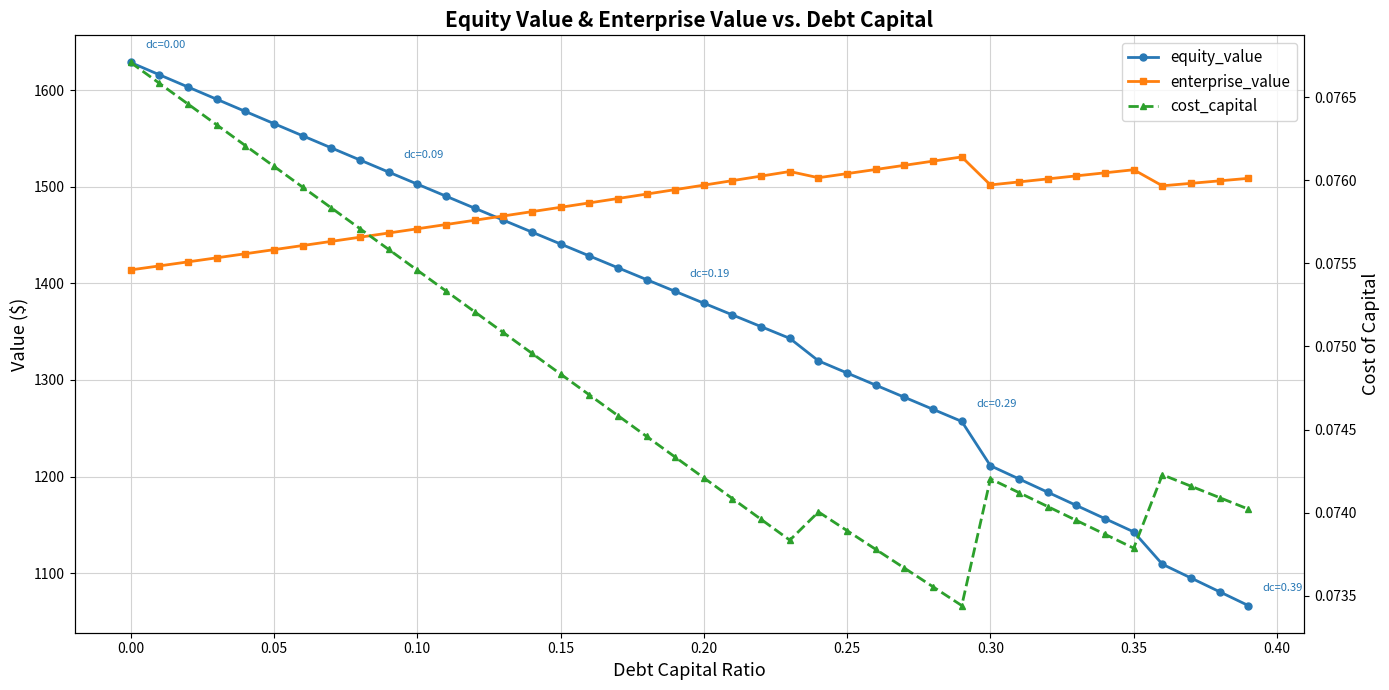

What is the maximum value for equity_value?

1628.6